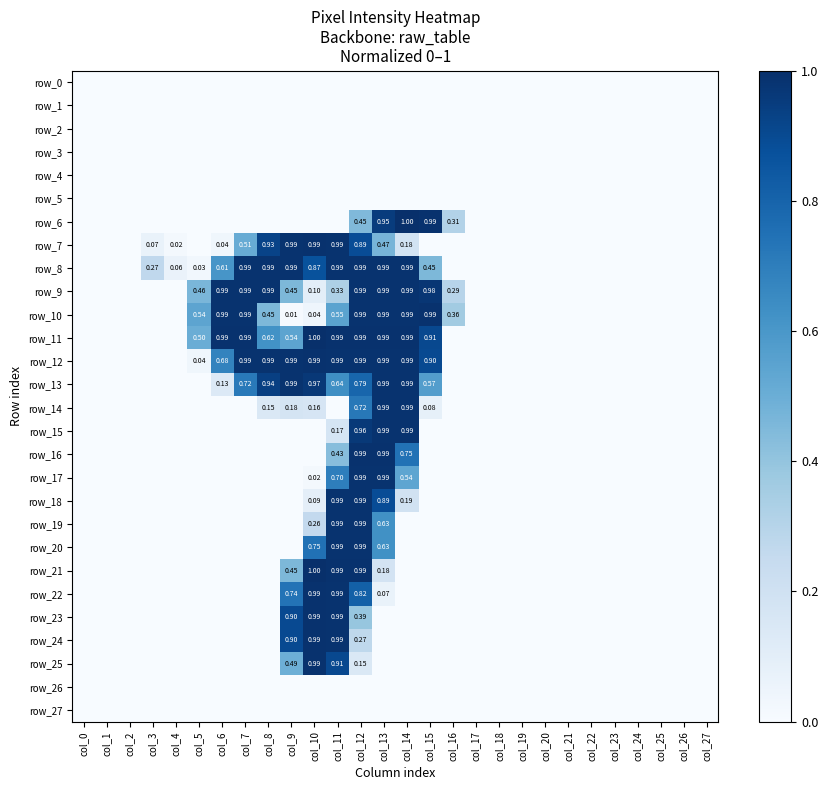

Count the number of data series in this chart.

28